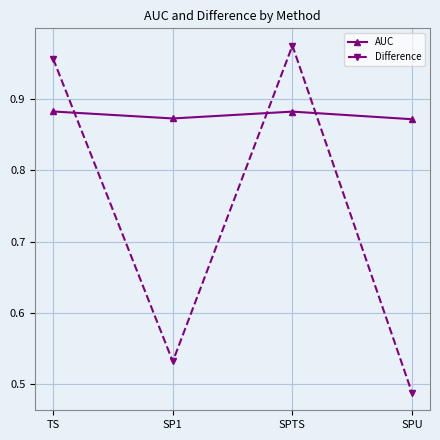

How many intersections are there between Difference and AUC?

3